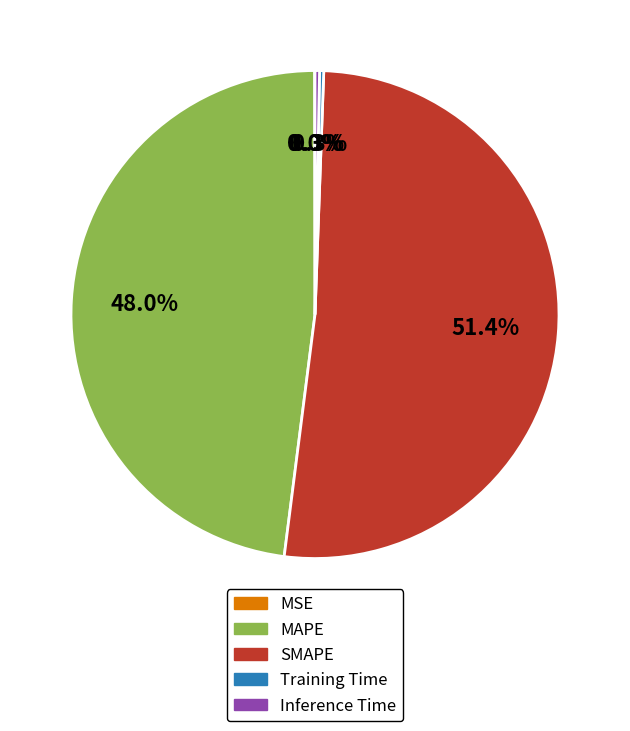

What is the majority slice?

SMAPE